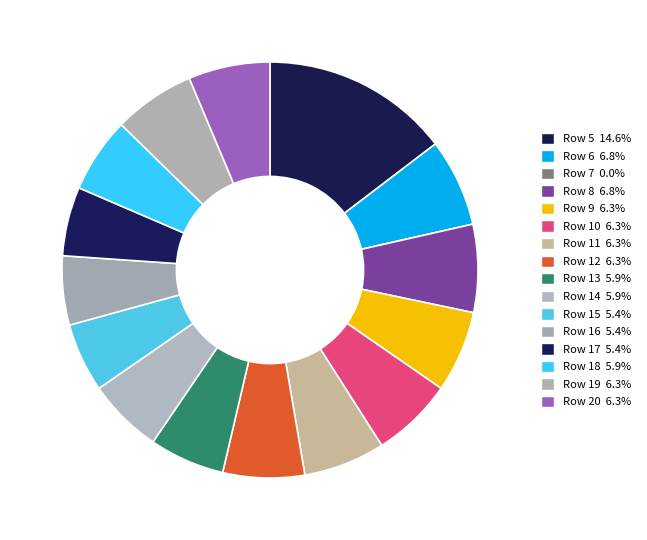

Which category has the biggest portion of the pie?

5